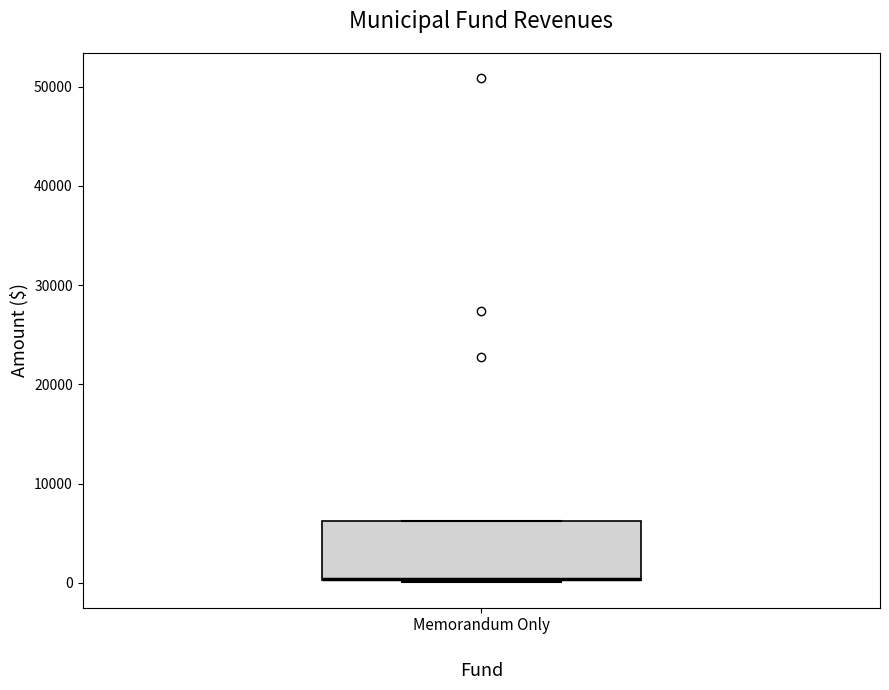

Where is the lower edge of the box for Memorandum Only on the y-axis? The values are not printed on the chart, so give them approximately, as read against the axis.

0